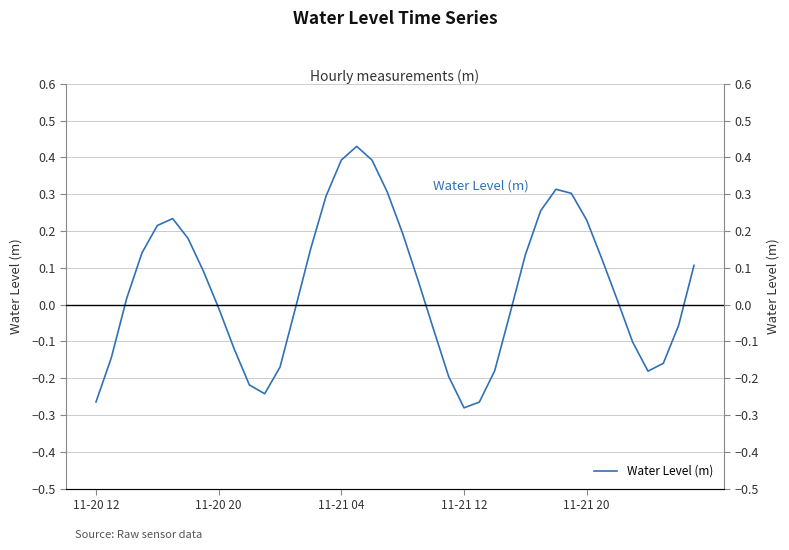

Reading left to right, list all the values displayed in this chart.

-0.3	-0.1	0.0	0.1	0.2	0.2	0.2	0.1	-0.0	-0.1	-0.2	-0.2	-0.2	-0.0	0.2	0.3	0.4	0.4	0.4	0.3	0.2	0.1	-0.1	-0.2	-0.3	-0.3	-0.2	-0.0	0.1	0.3	0.3	0.3	0.2	0.1	0.0	-0.1	-0.2	-0.2	-0.1	0.1